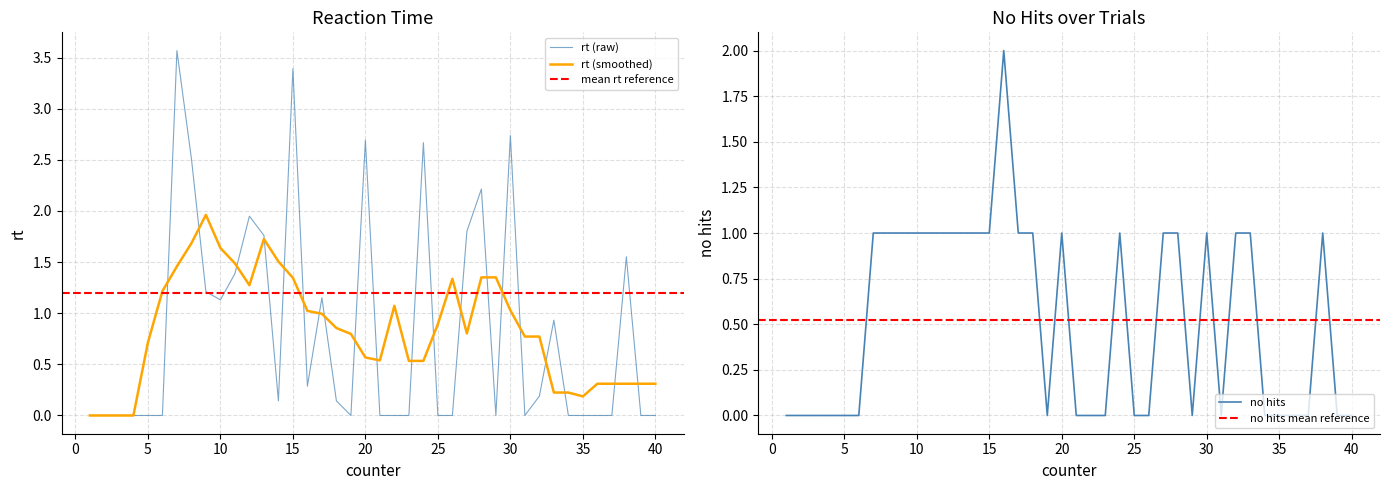

What is the sum of all rt values?

33.4